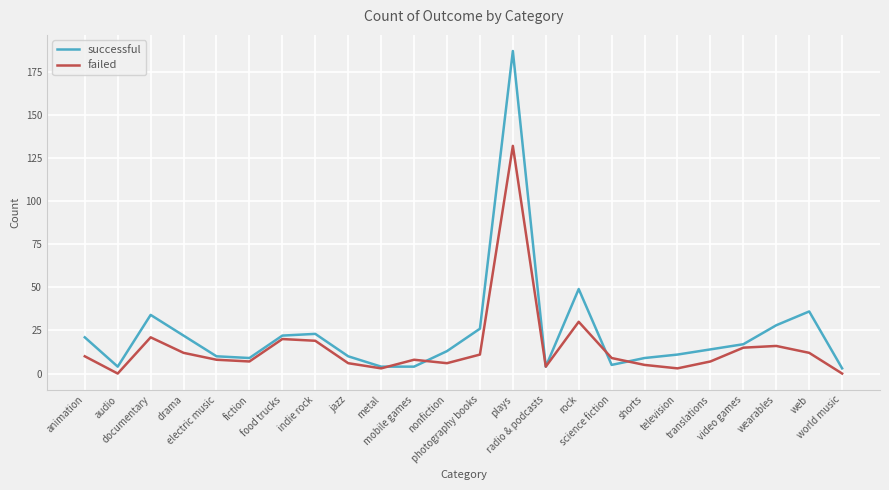

Where is the first local minimum for successful?

audio